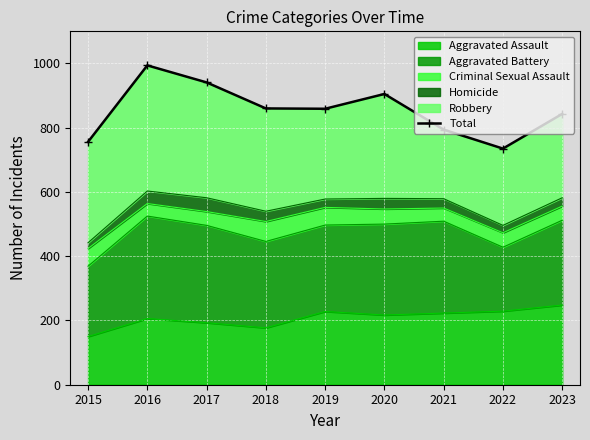

What is the value of the 5th point from the left?

859